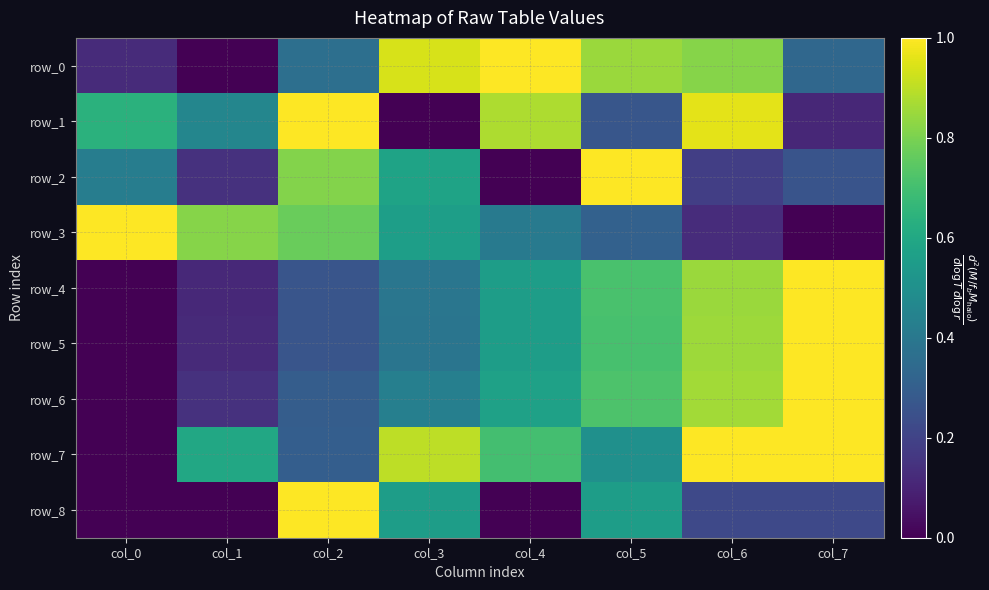

Is it true that row_4 equals 1.1 at col_5?

False